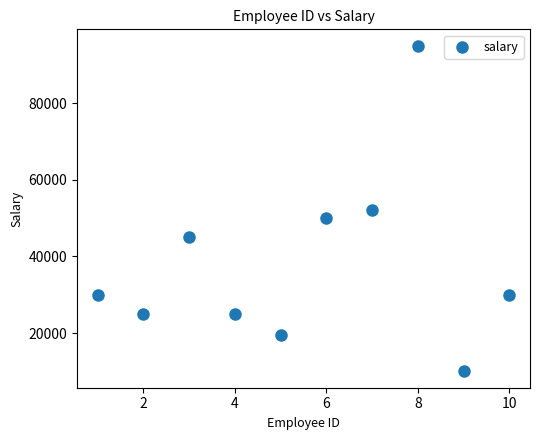

What is the average Y value?

38150